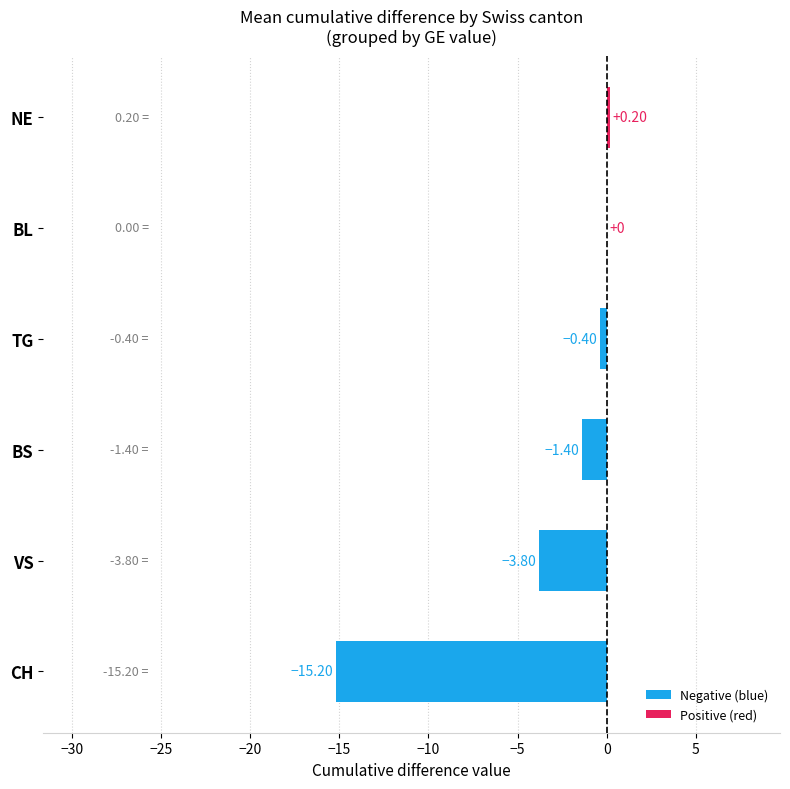

What is the change in value from CH to NE?

+15.4